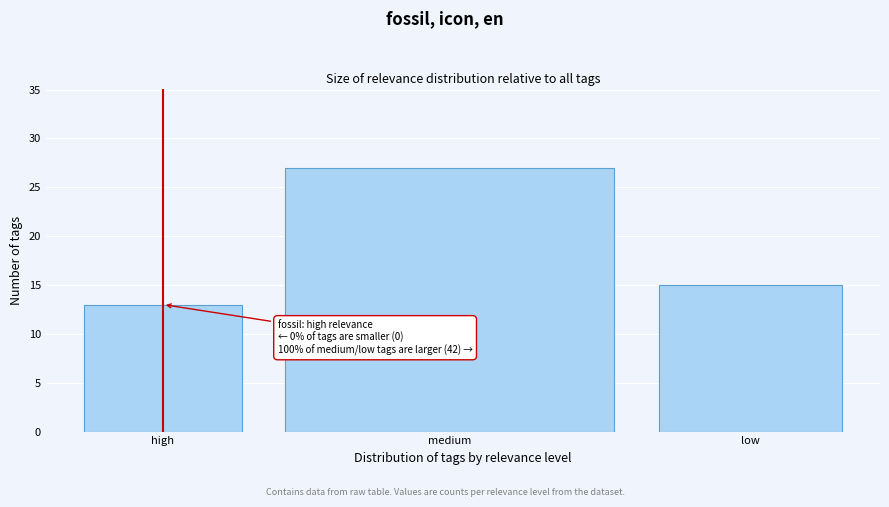

Reading right to left, extract all data points from this chart.

15	27	13